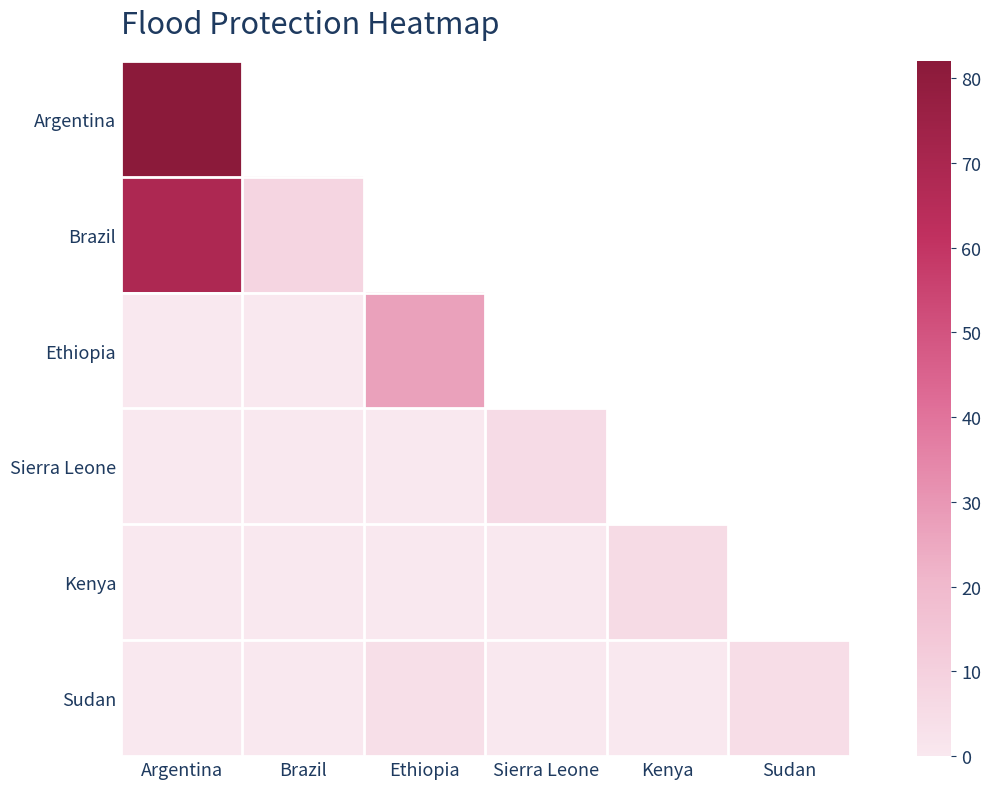

What is the maximum value for Ethiopia?

27.0